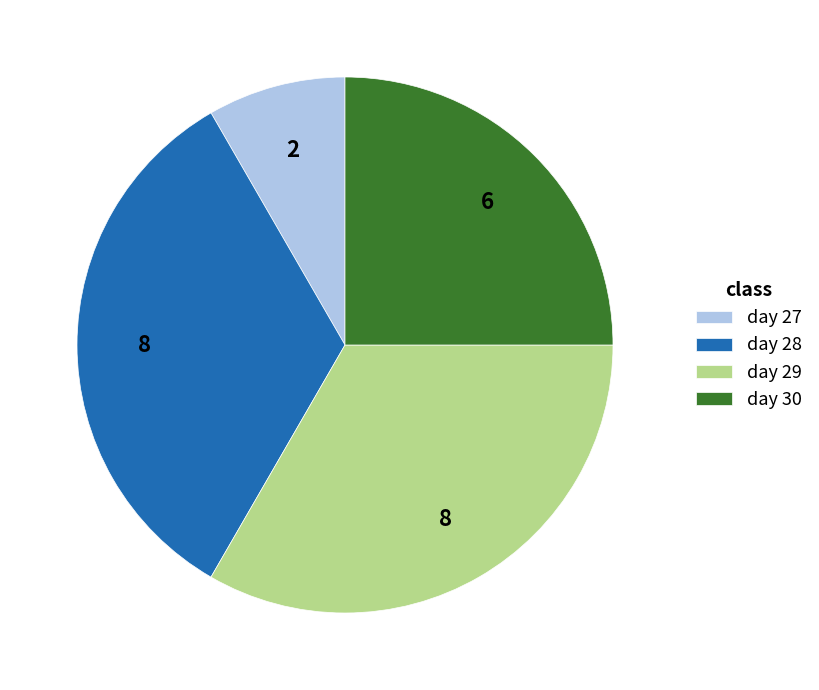

Does day 28 account for over 50% of the chart?

No